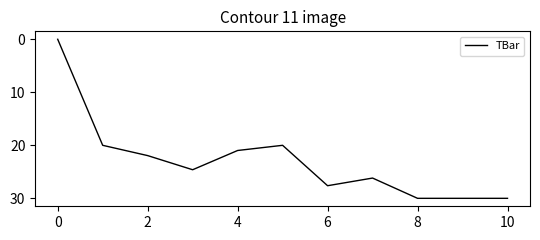

Reading left to right, extract all data points from this chart.

0.0	20.0	21.9	24.6	21.0	20.0	27.6	26.2	30.0	30.0	30.0